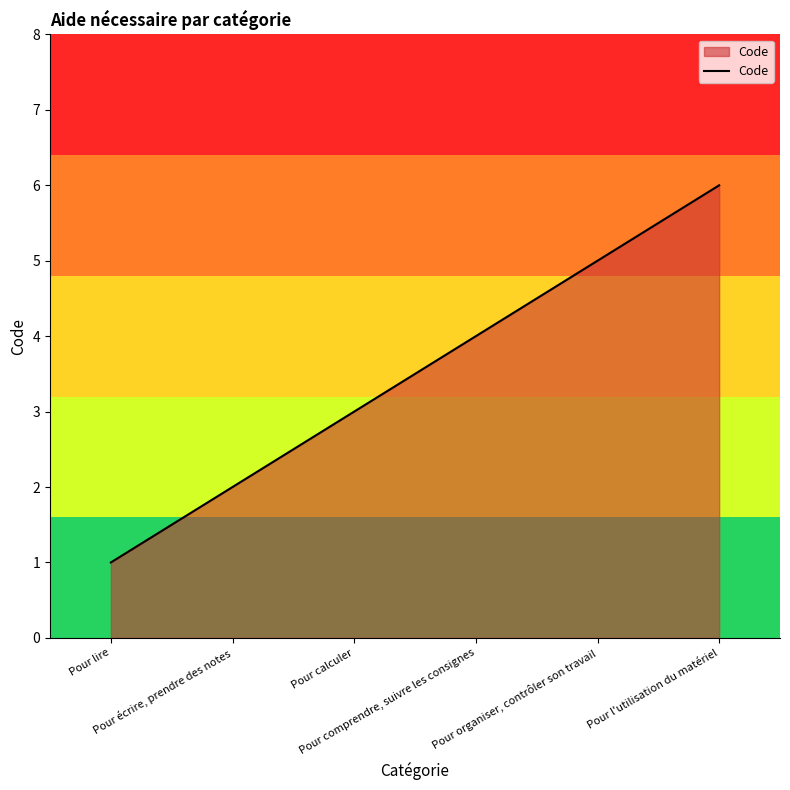

Which category has the lowest value across all series?

Pour lire